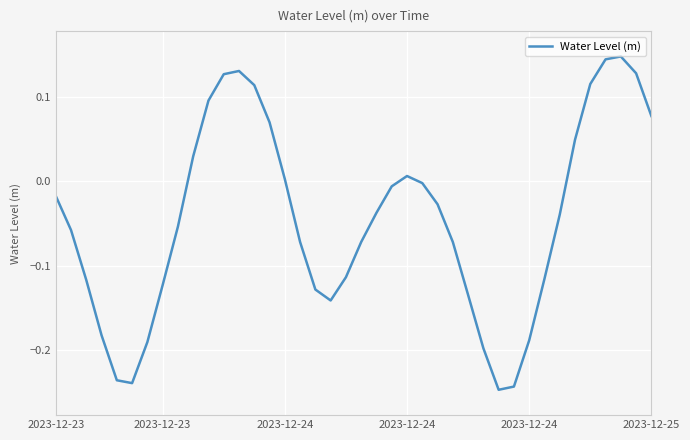

What is the difference between the maximum and minimum values?

0.4